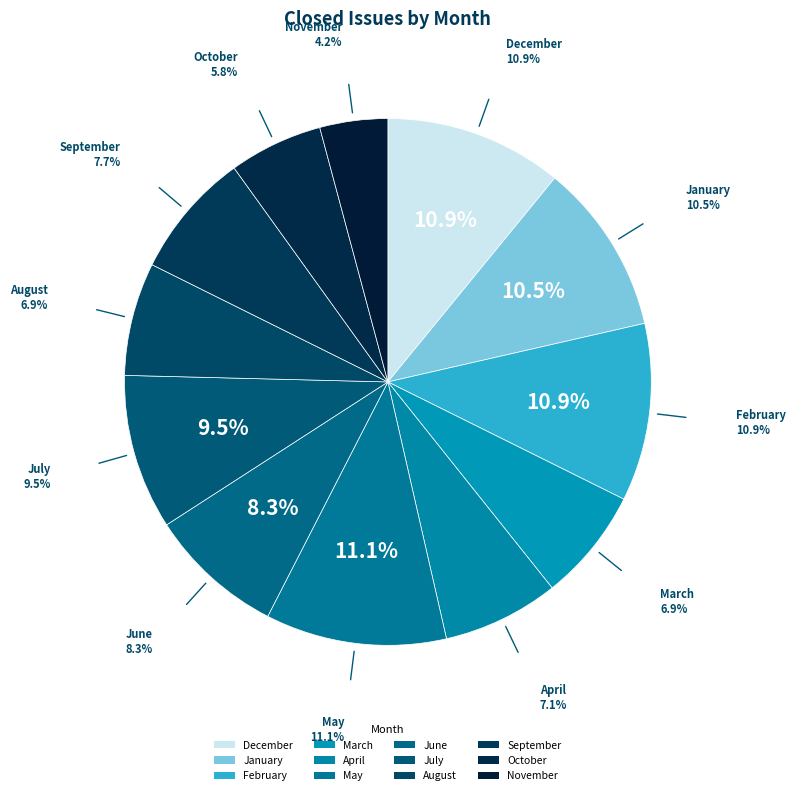

What is the change in value from 2024 January to 2024 November?

-32